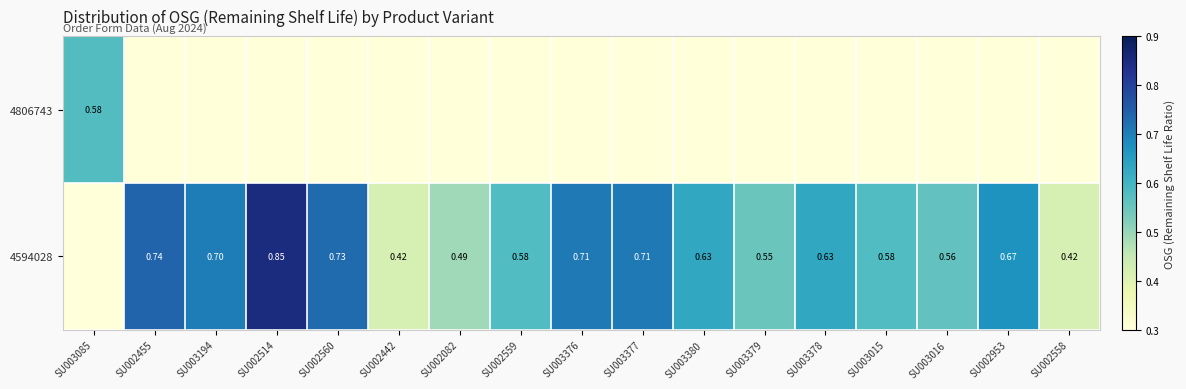

How many data points does each series have?

17